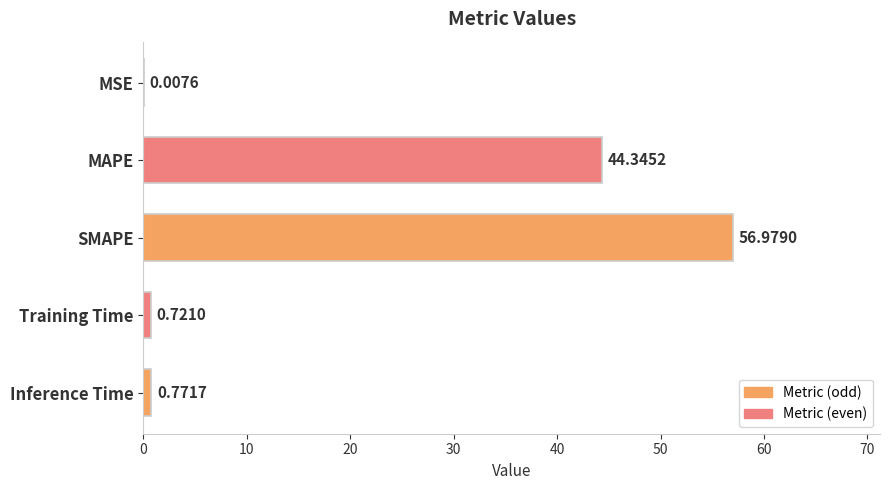

Where is the data nearest to the value 28?

MAPE